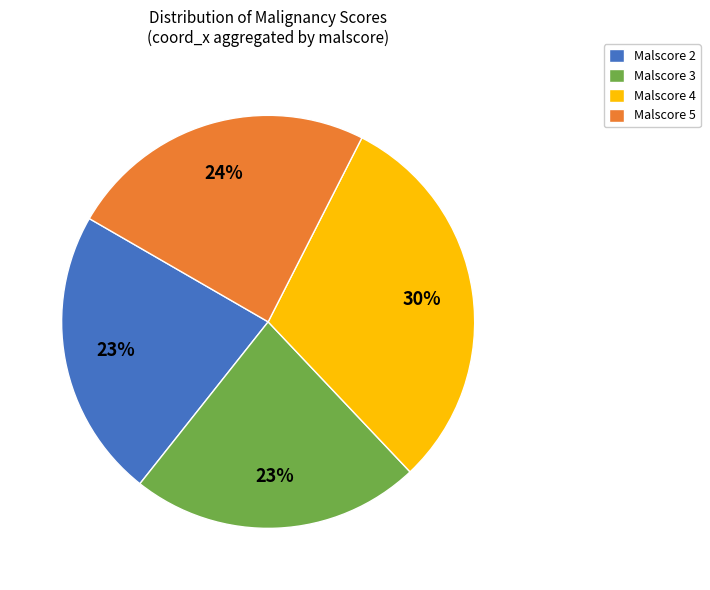

To the nearest percent, what portion does Malscore 2 represent?

23%